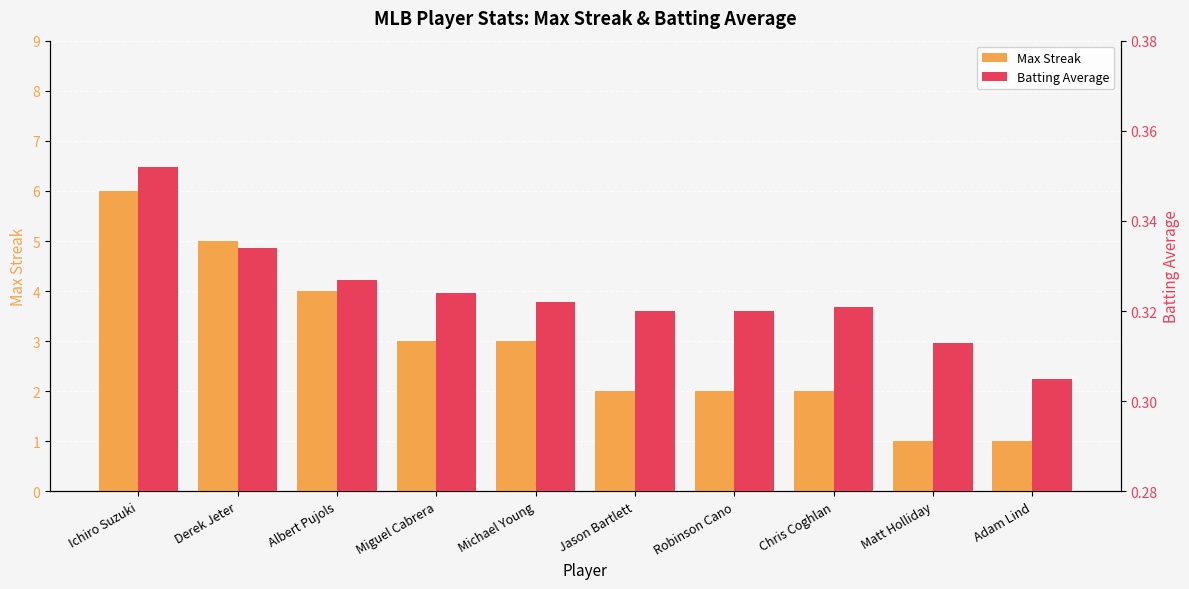

Which series has the largest range (max minus min)?

Max Streak